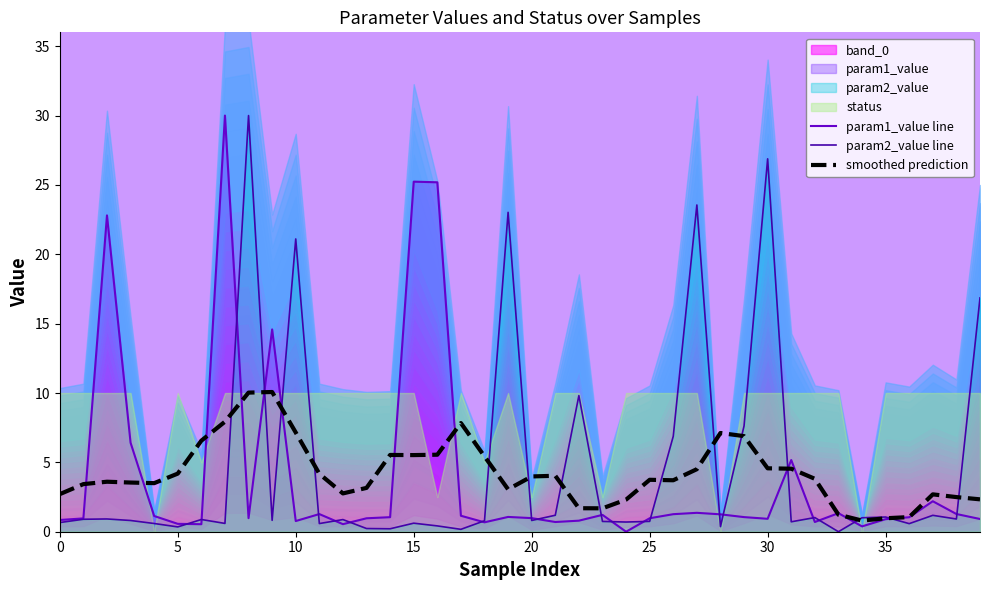

What is the highest value of the param2_value line series?

30.0